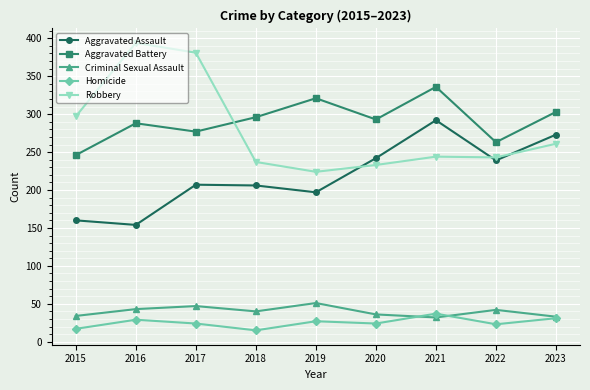

Which series has the widest spread of values?

Robbery